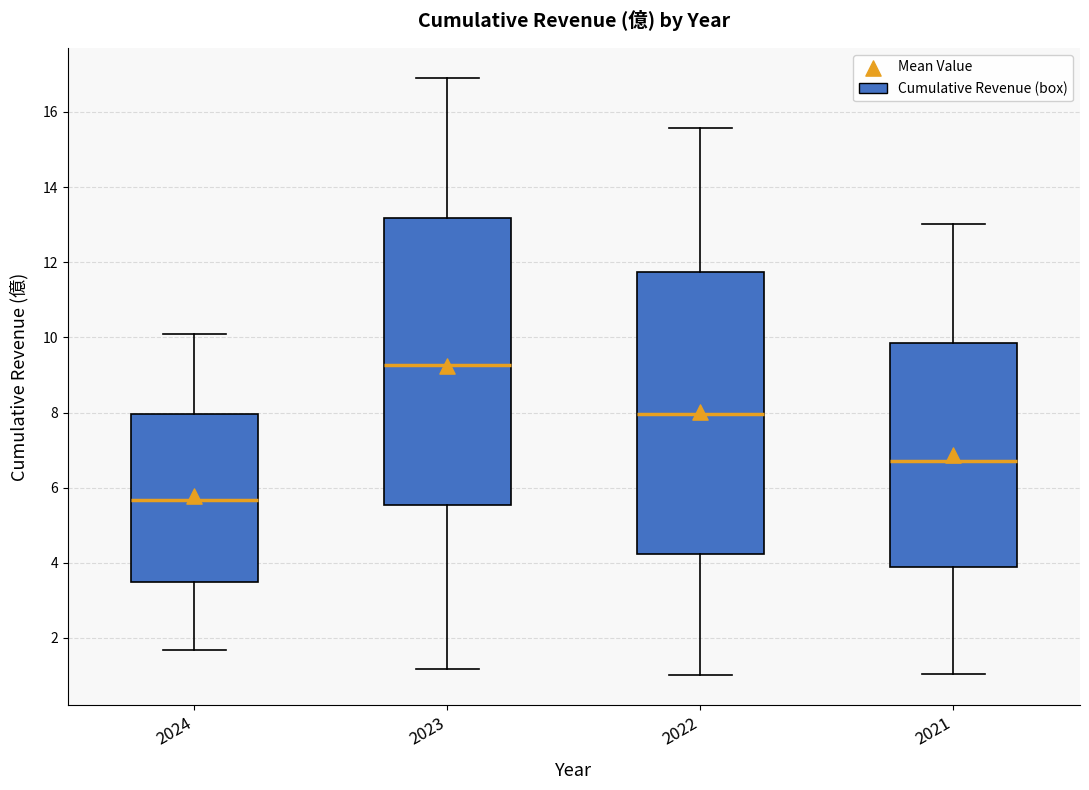

Where does the median line of the box at x = 2022 sit on the y-axis? The values are not printed on the chart, so give them approximately, as read against the axis.

8.0